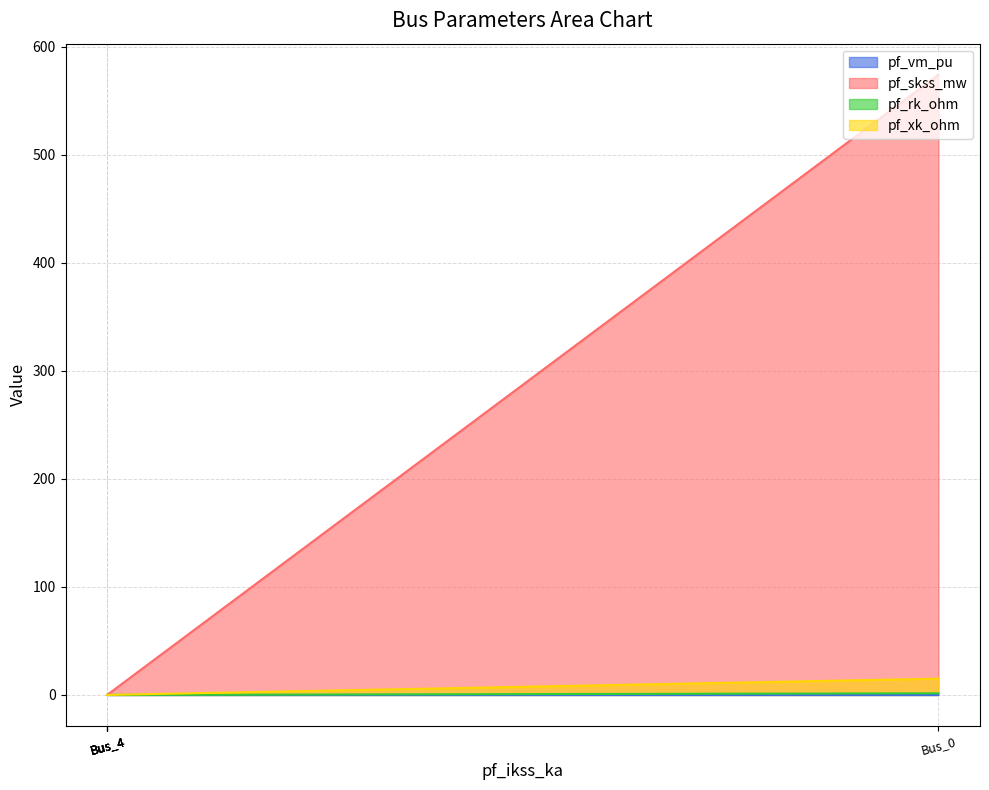

At how many categories does at least one series exceed 84?

1